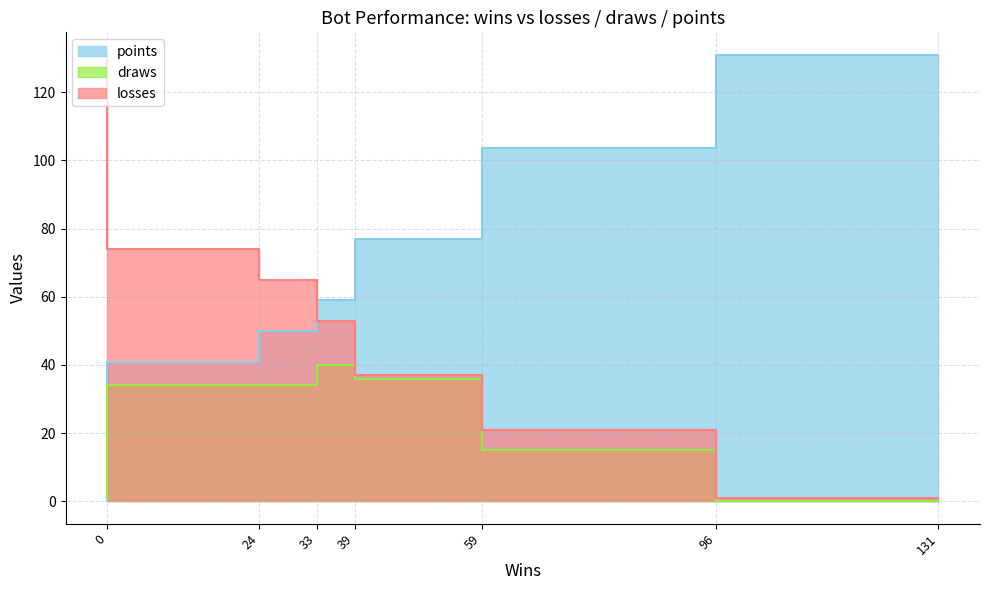

True or false: points and losses intersect in this chart.

True